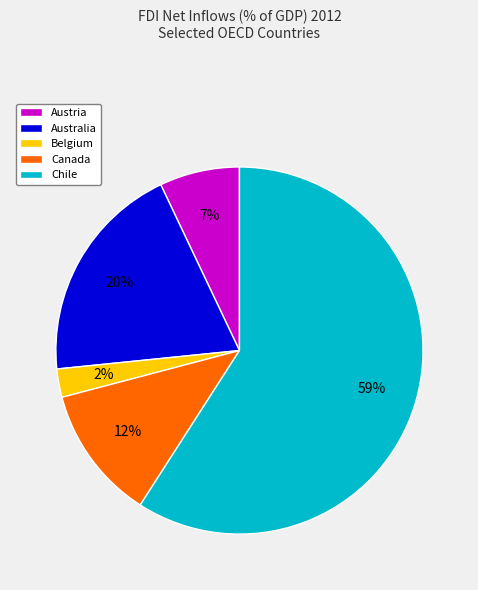

Which category has the smallest portion of the pie?

Belgium